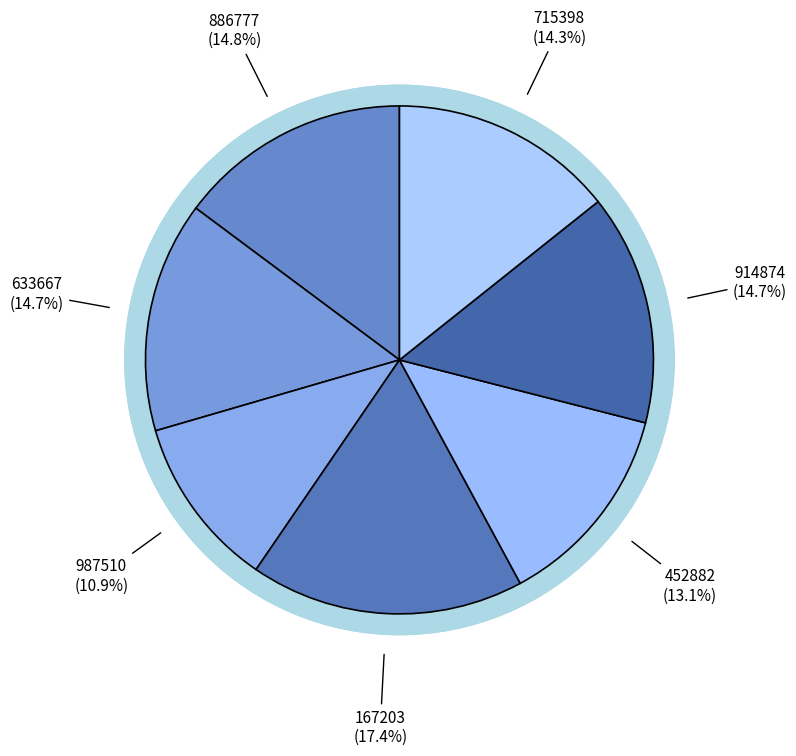

Count the number of slices in the pie.

7